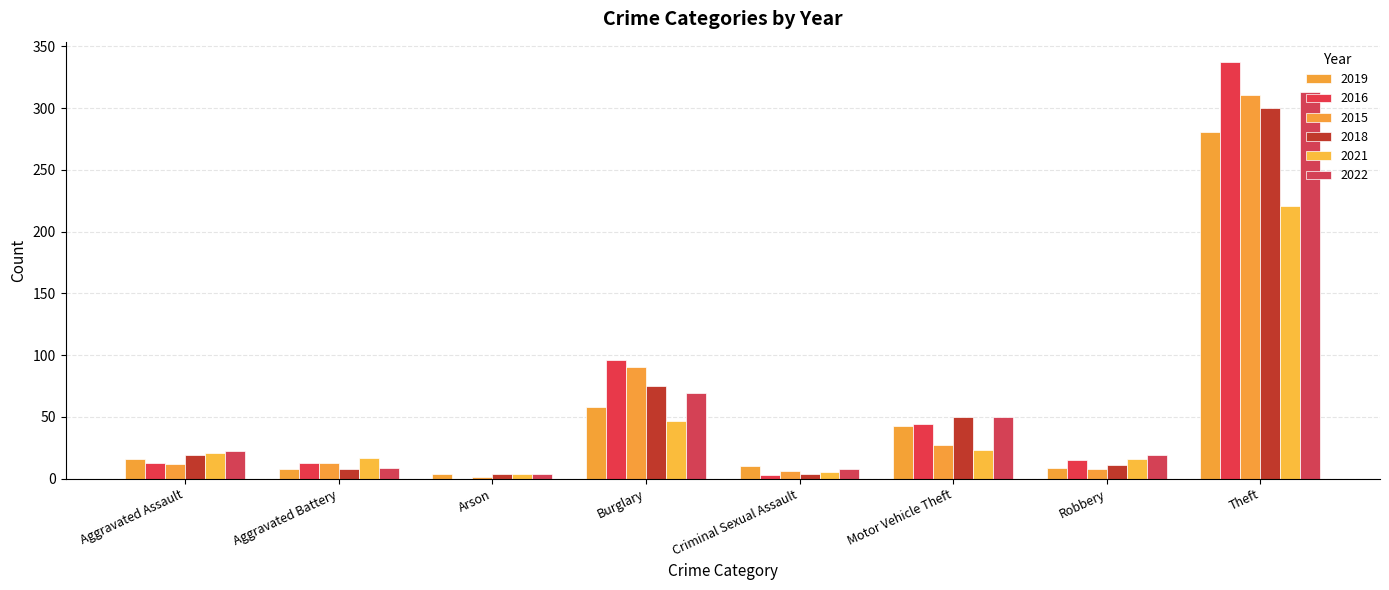

Does the chart contain stacked bars?

No